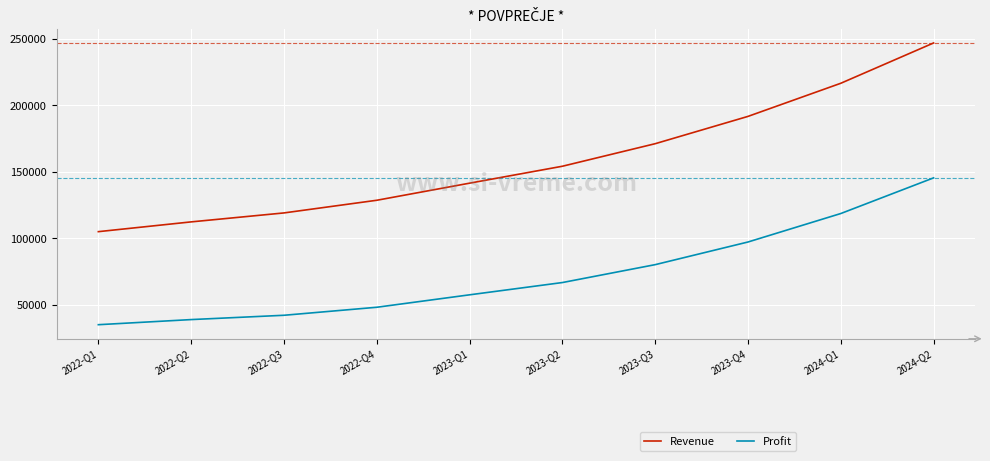

What is the difference between the Profit values at 2024-Q2 and 2023-Q4?

48253